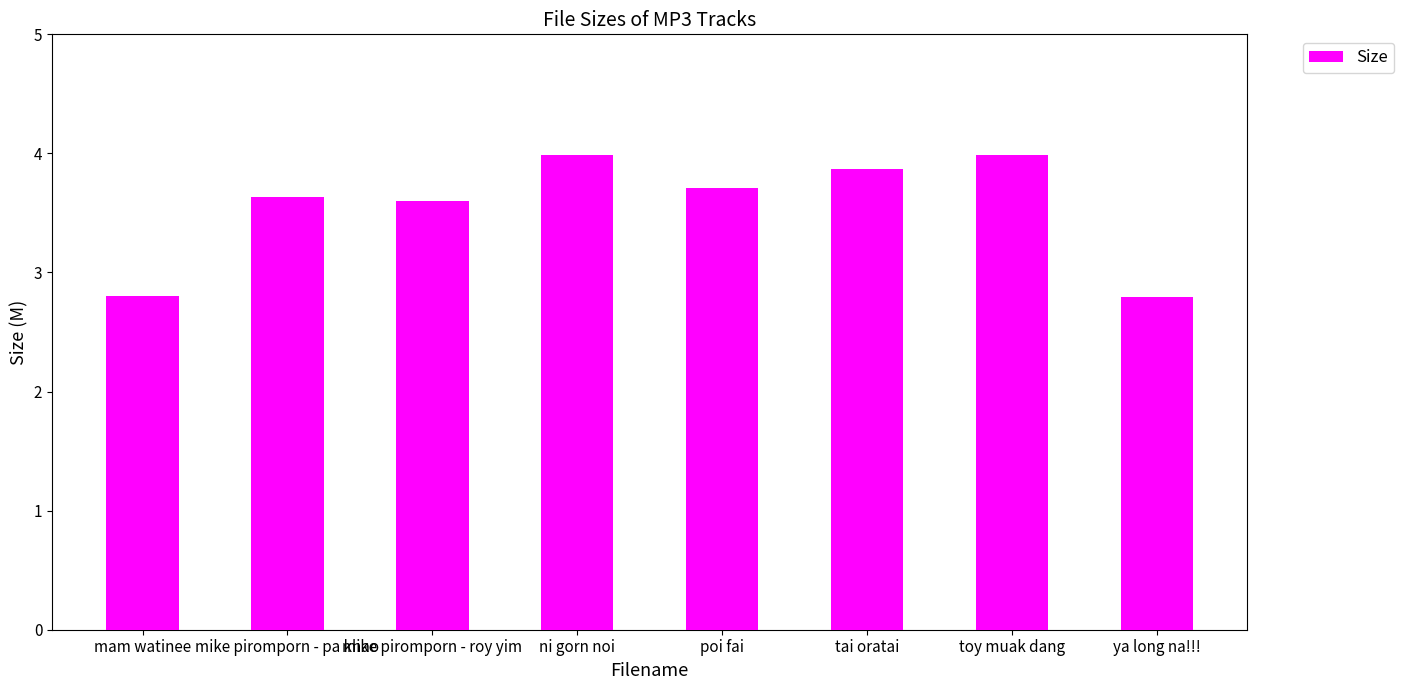

Which has a higher value, toy muak dang or poi fai?

toy muak dang